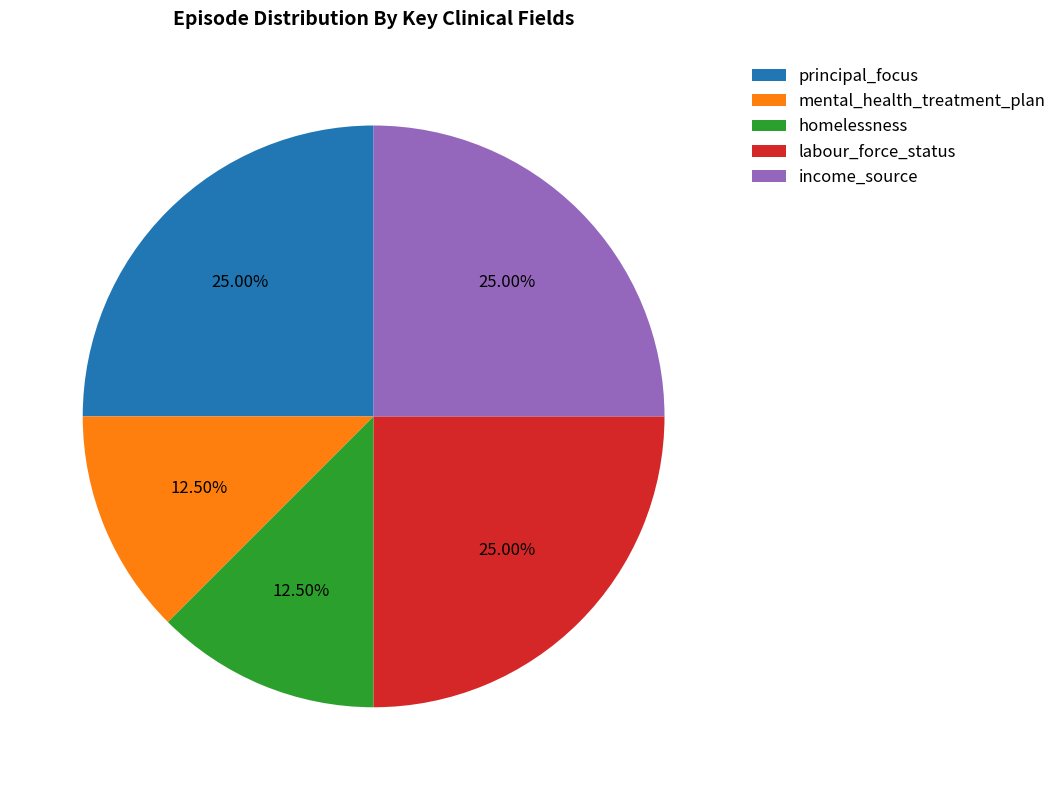

What is the ratio of the value at mental_health_treatment_plan to the value at income_source?

0.5